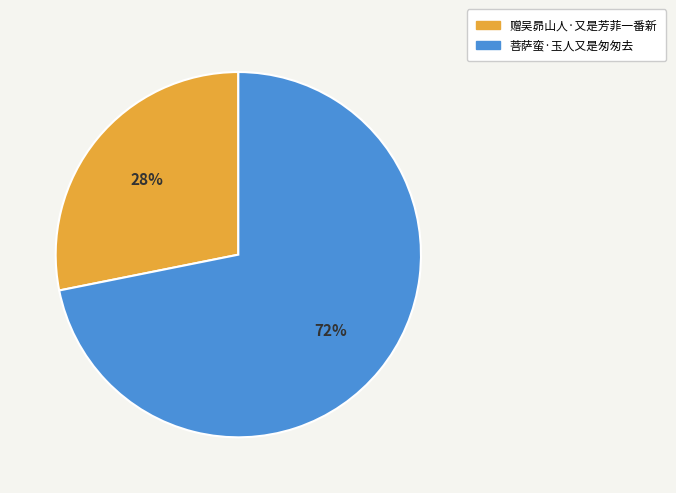

How many slices are in this pie chart?

2